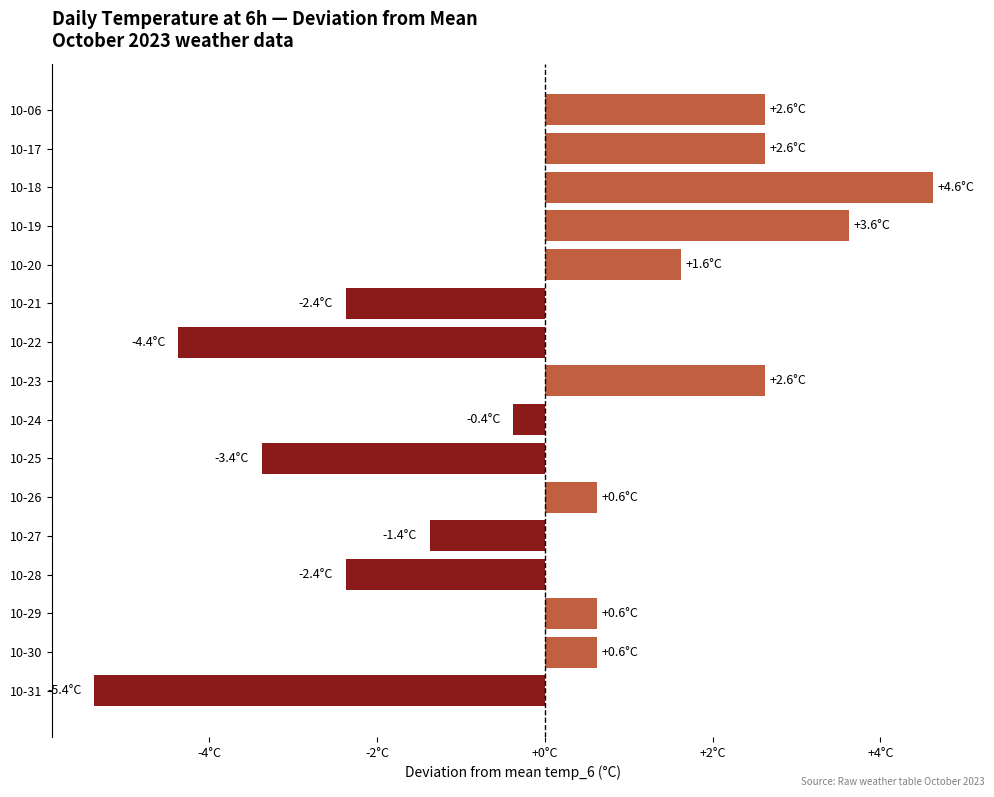

Are the bars horizontal?

Yes